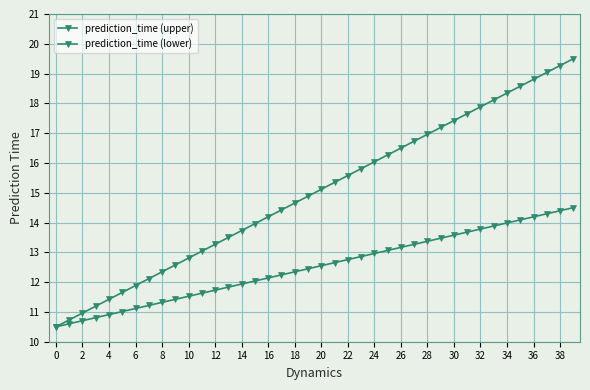

What is the highest value of the prediction_time (lower) series?

14.5